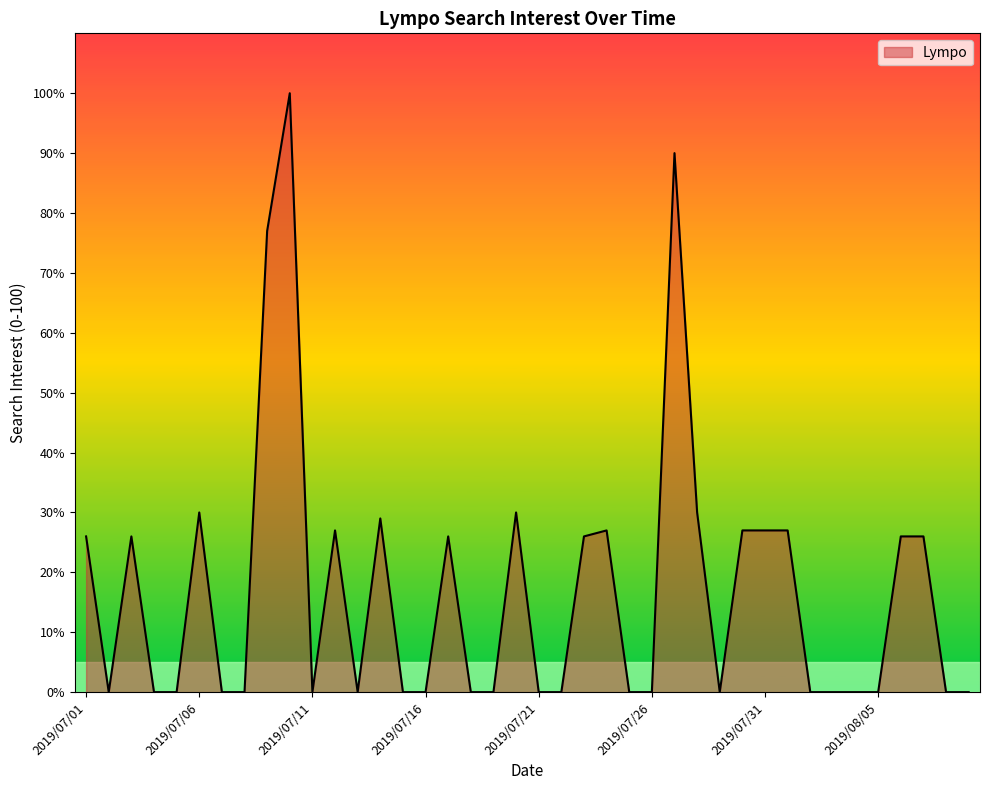

What is the maximum value shown in the chart?

100